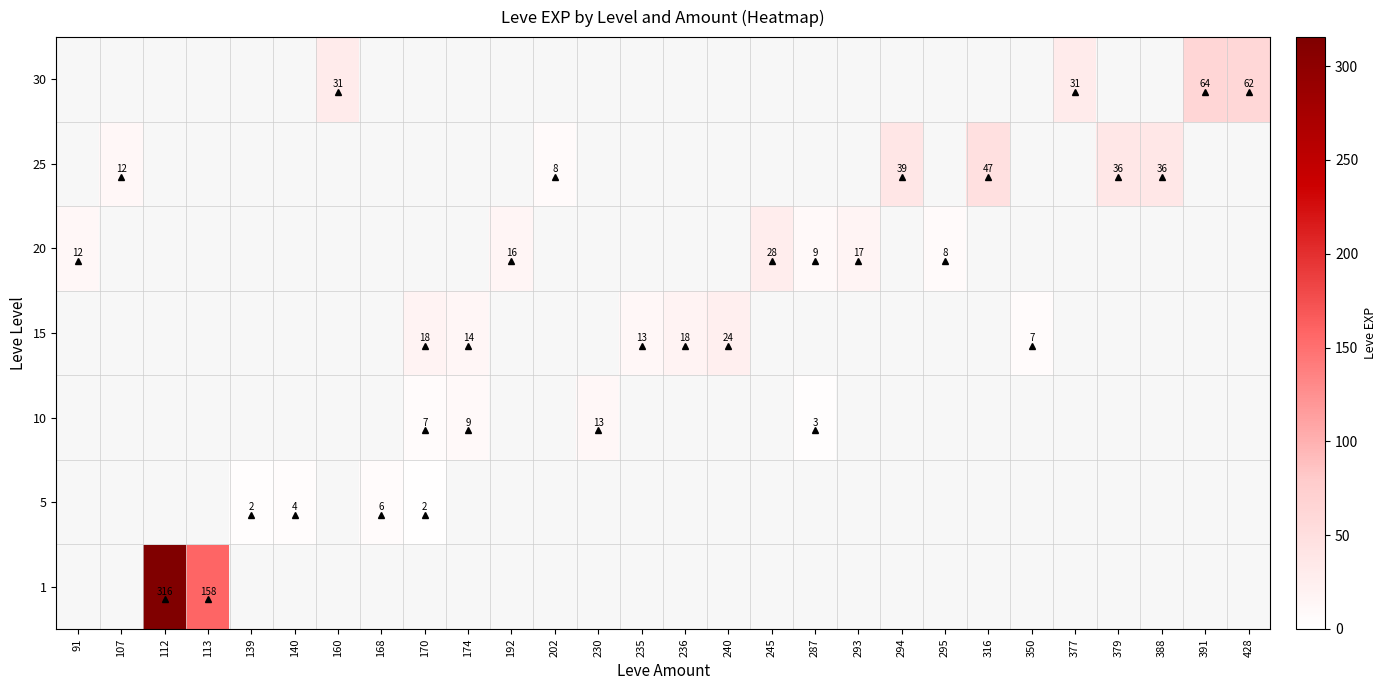

How many categories are shown in the chart?

28